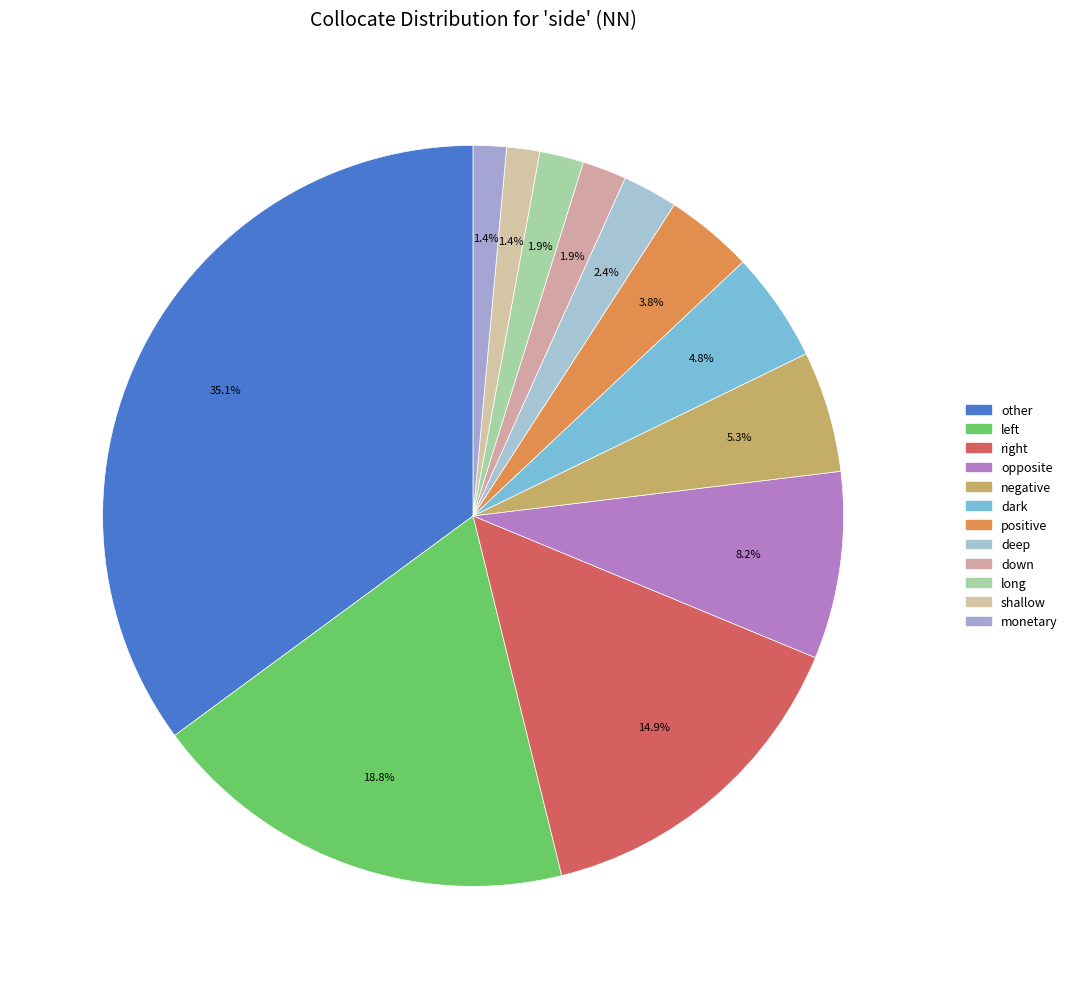

What percentage is NOT represented by monetary?

98.6%